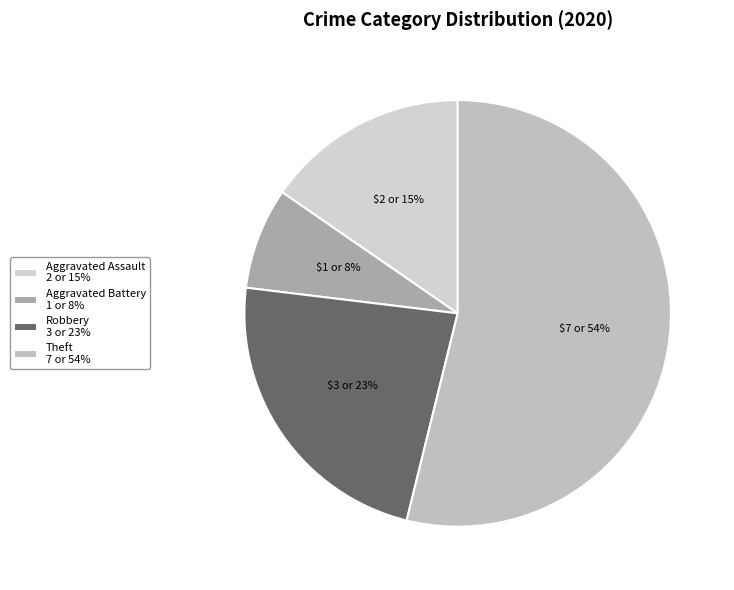

Is it true that Theft is 54% of the pie?

True